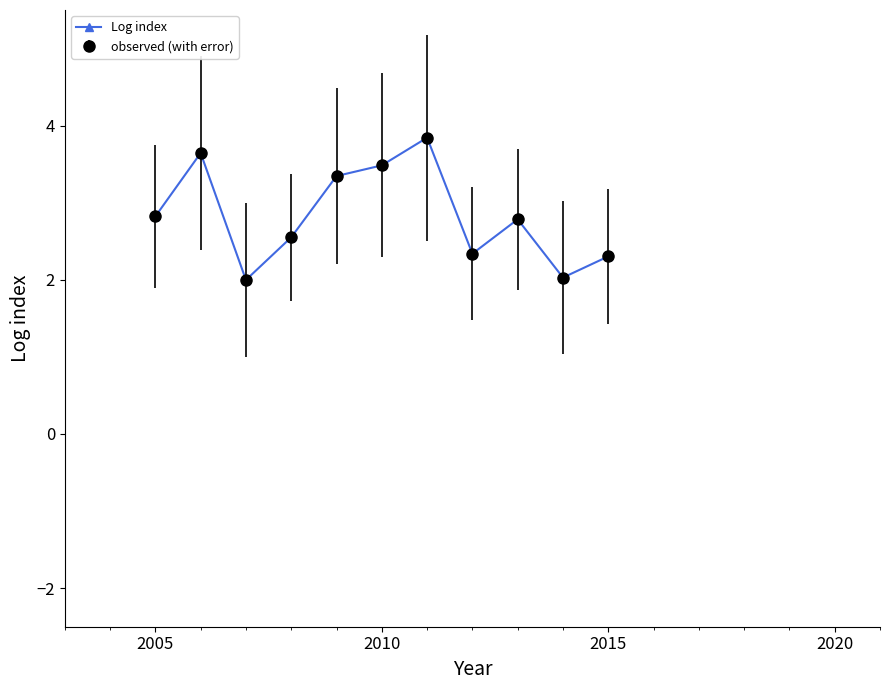

Does the chart have visible grid lines?

No